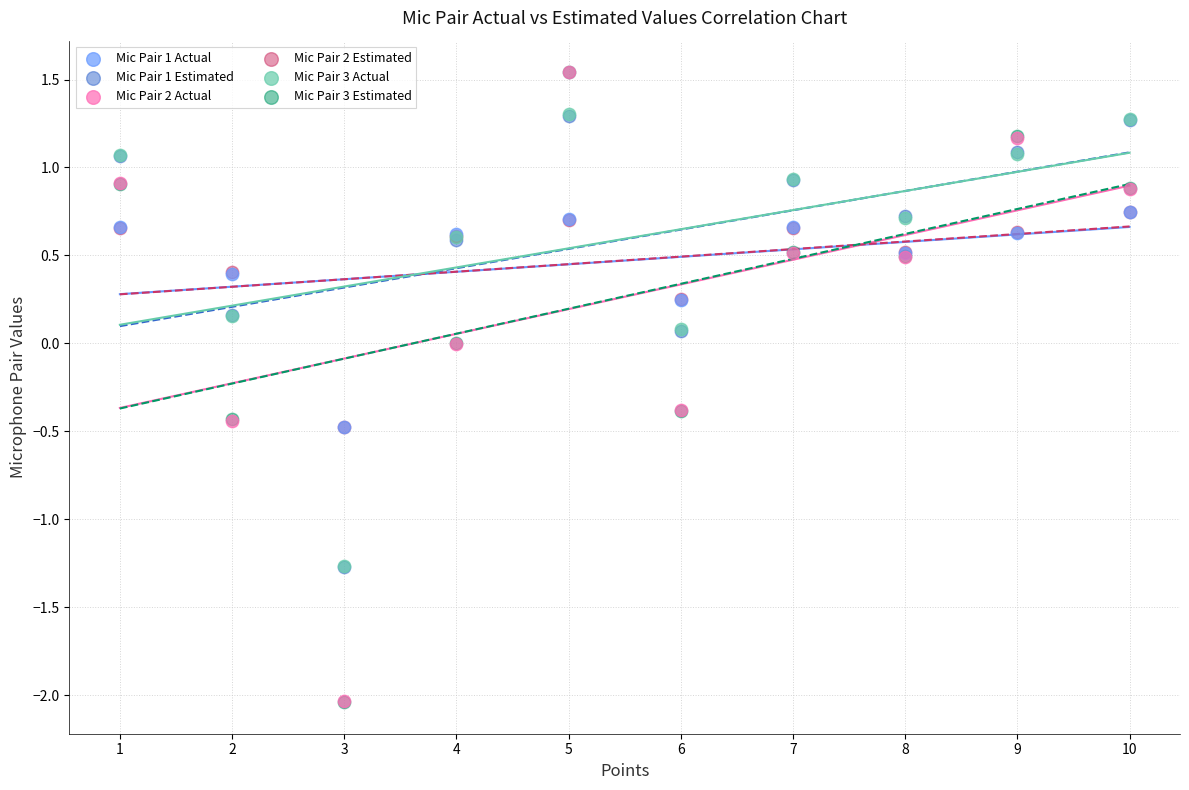

What are all the series names shown in the legend?

Mic Pair 1 Actual, Mic Pair 1 Estimated, Mic Pair 2 Actual, Mic Pair 2 Estimated, Mic Pair 3 Actual, Mic Pair 3 Estimated